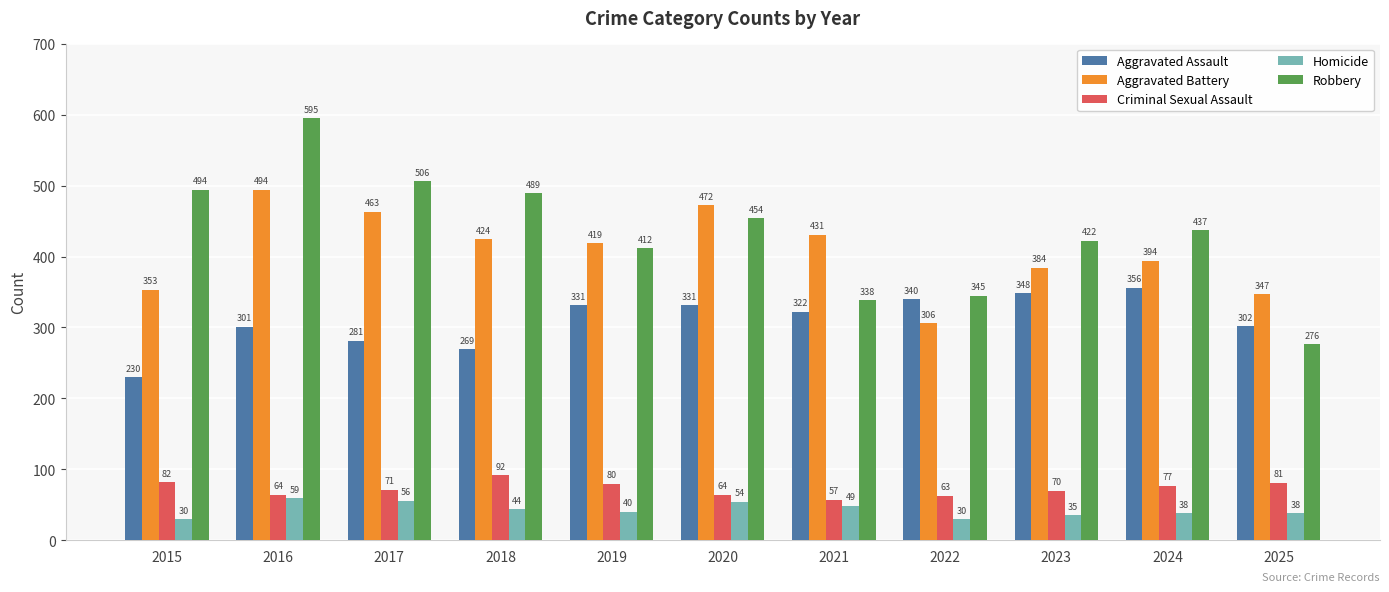

Are the bars horizontal?

No